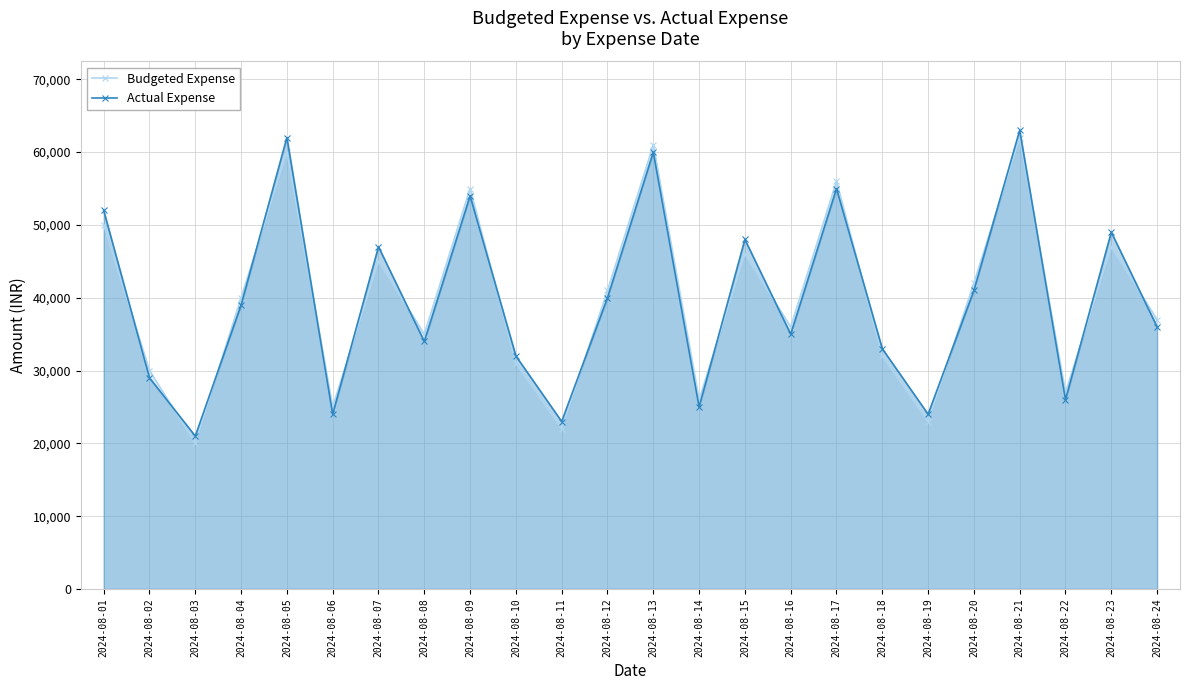

What is the difference between the maximum and minimum values in the Budgeted Expense series?

42000